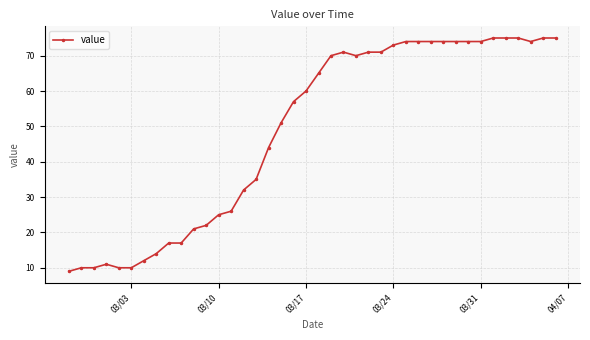

What is the sum of all values?

1951